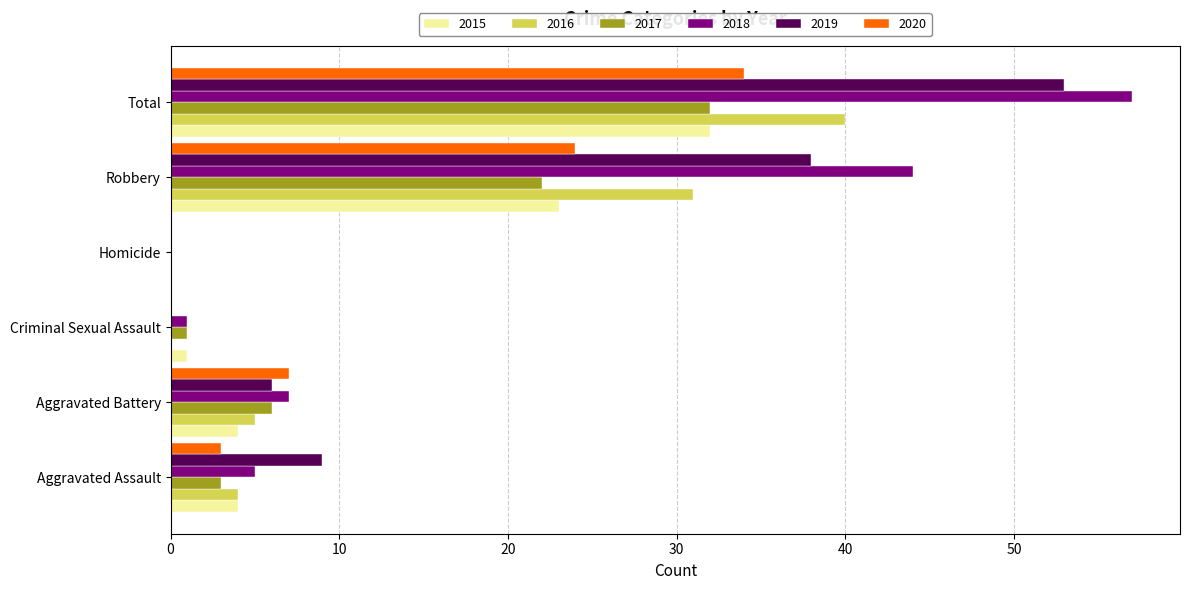

What is the highest value of the 2015 series?

32